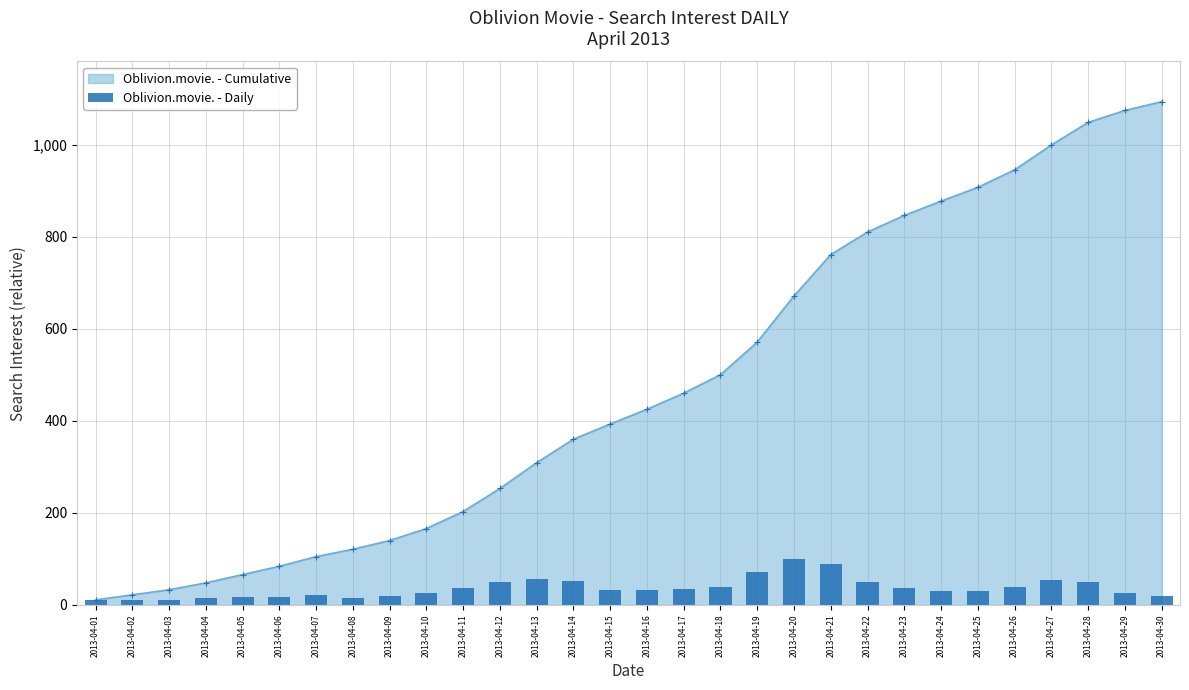

Which has a higher value, 2013-04-02 or 2013-04-19?

2013-04-19